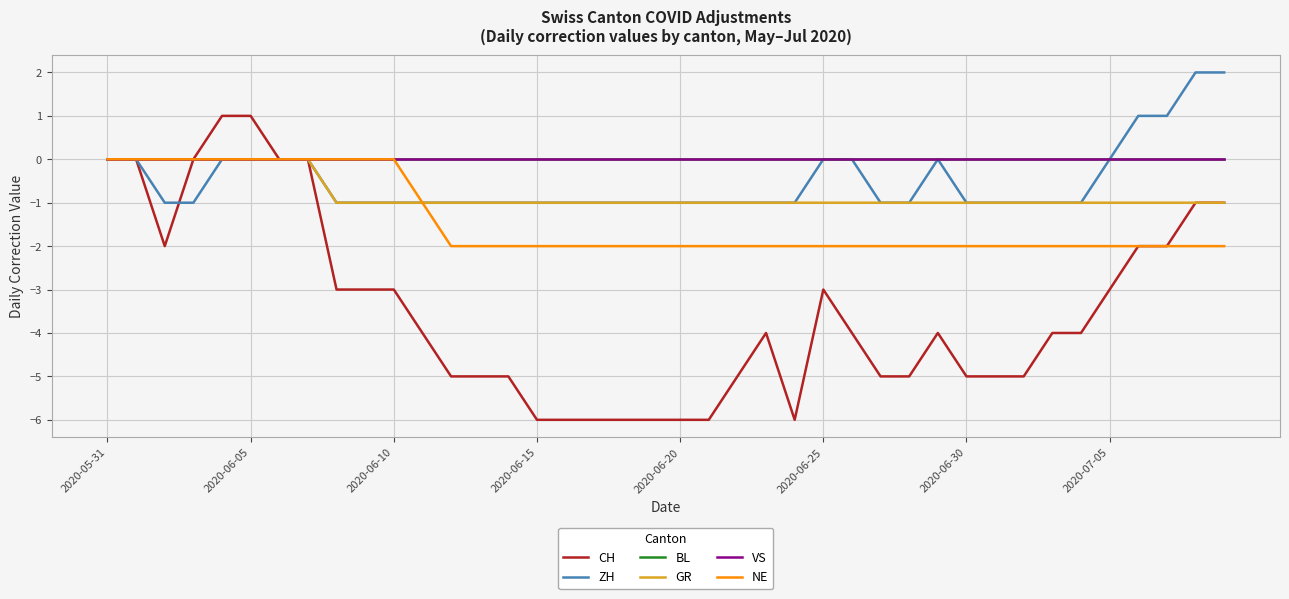

How many interior local peaks does the ZH series have?

1